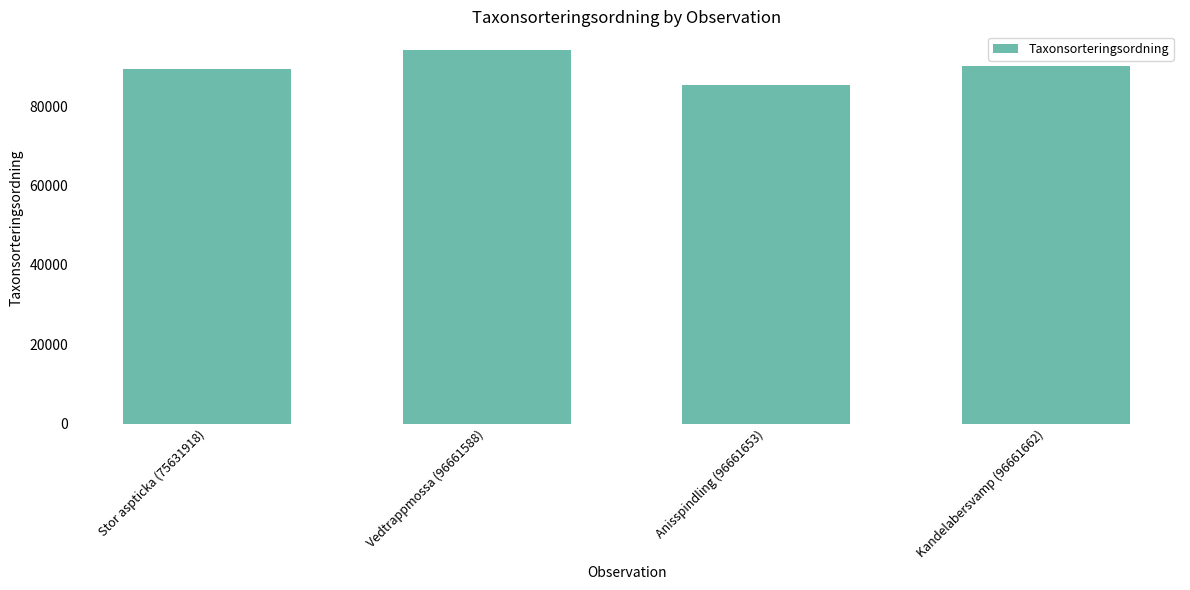

What position from the right is Stor aspticka (75631918)?

4